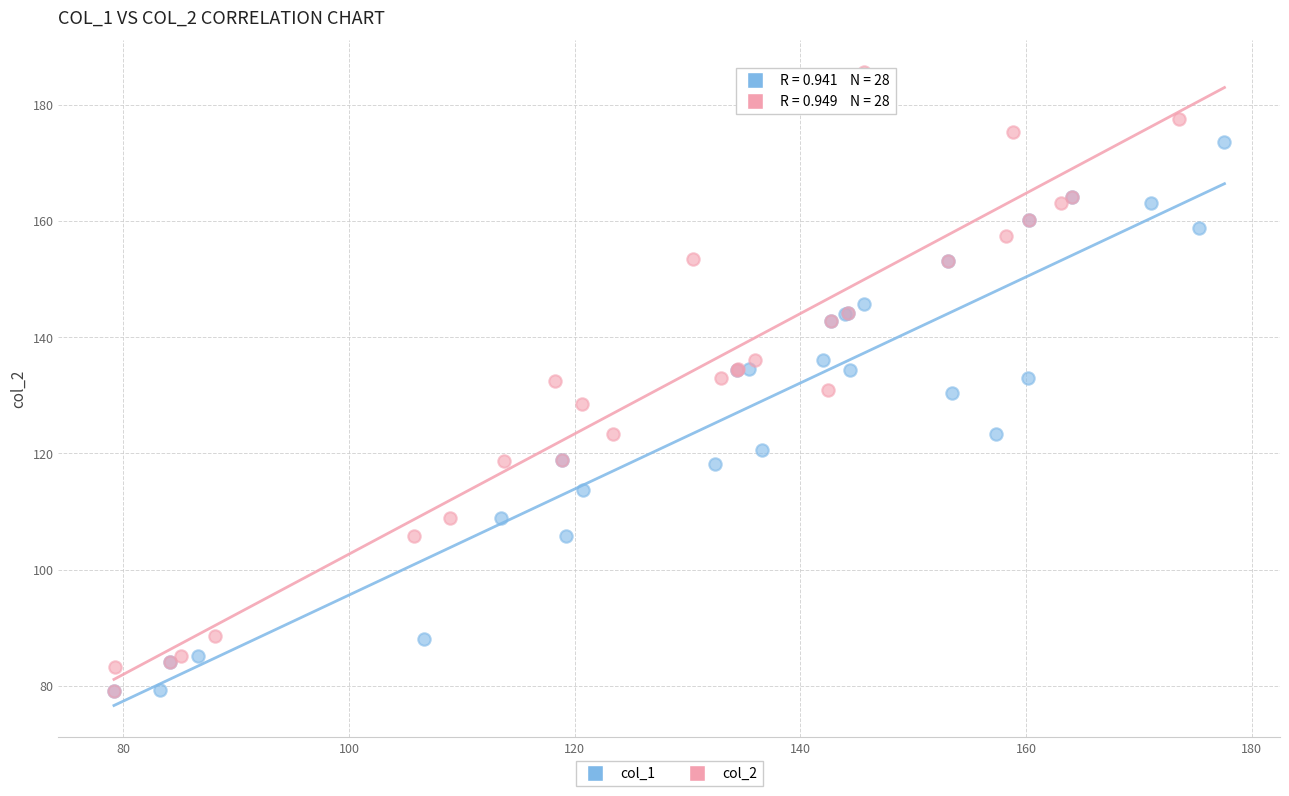

Which series has the widest spread of Y values?

col_2